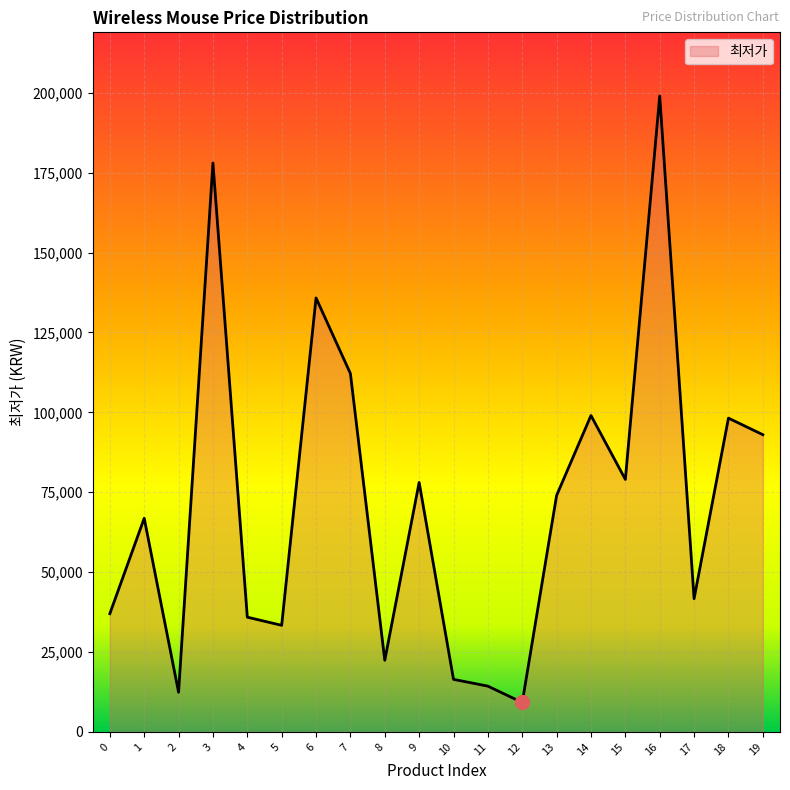

The value at 4 is 11270. True or false?

False